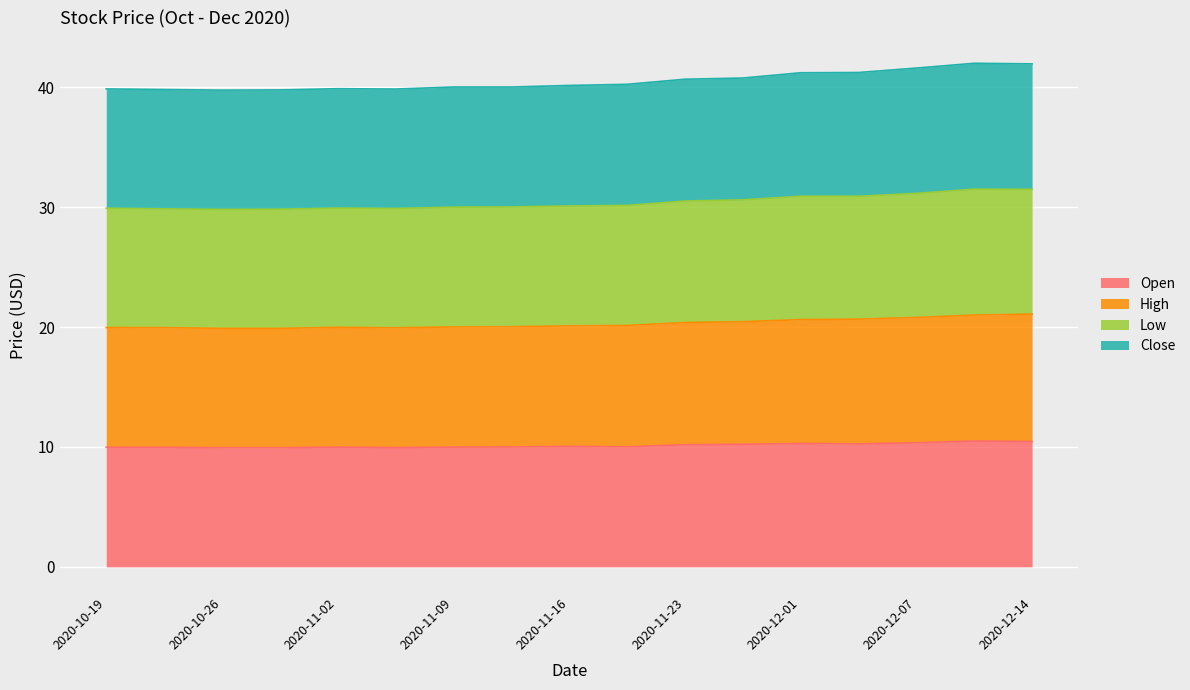

At which category does Low reach its first local valley?

2020-10-26